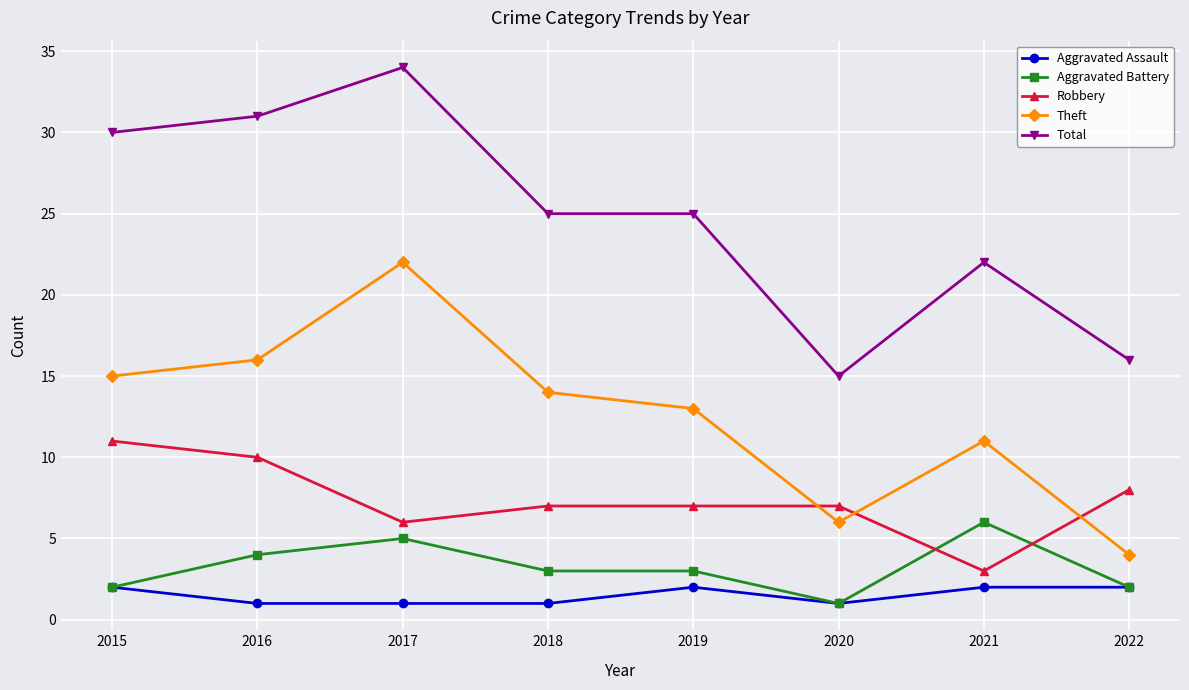

Reading right to left, extract all data points from this chart.

Aggravated Assault: 2022=2	2021=2	2020=1	2019=2	2018=1	2017=1	2016=1	2015=2
Aggravated Battery: 2022=2	2021=6	2020=1	2019=3	2018=3	2017=5	2016=4	2015=2
Robbery: 2022=8	2021=3	2020=7	2019=7	2018=7	2017=6	2016=10	2015=11
Theft: 2022=4	2021=11	2020=6	2019=13	2018=14	2017=22	2016=16	2015=15
Total: 2022=16	2021=22	2020=15	2019=25	2018=25	2017=34	2016=31	2015=30